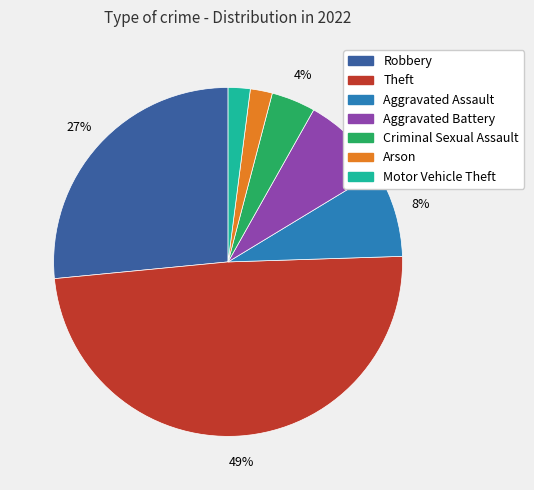

Which has a higher value, Theft or Arson?

Theft